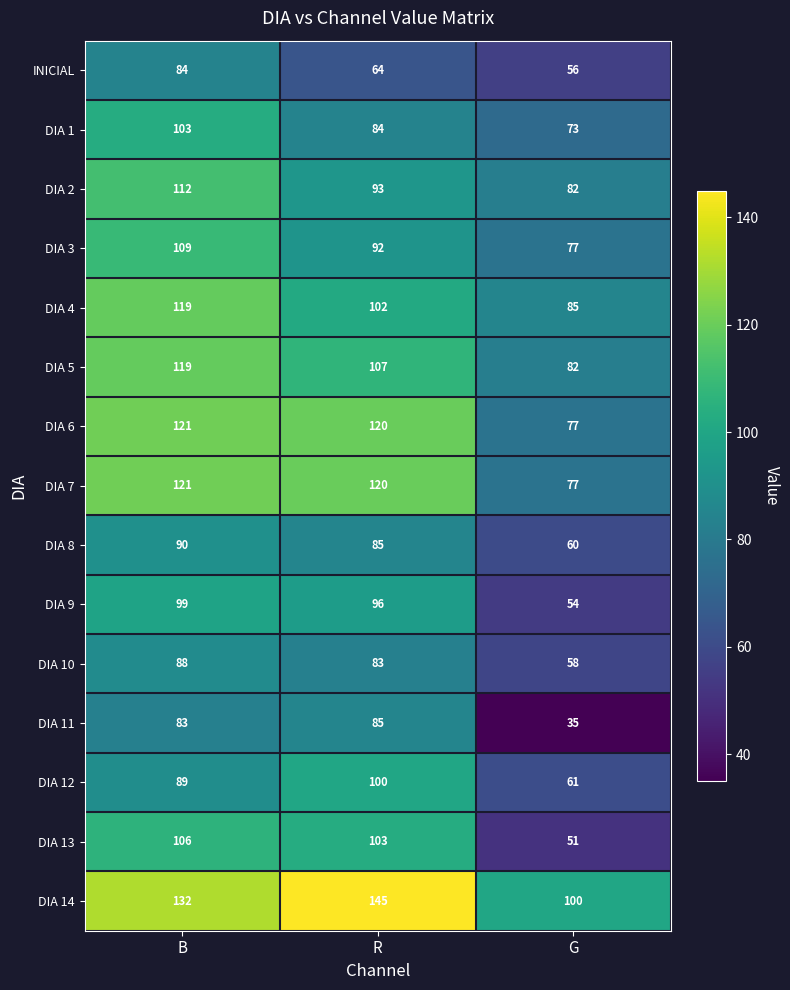

Which series has the largest total across all categories?

DIA 14